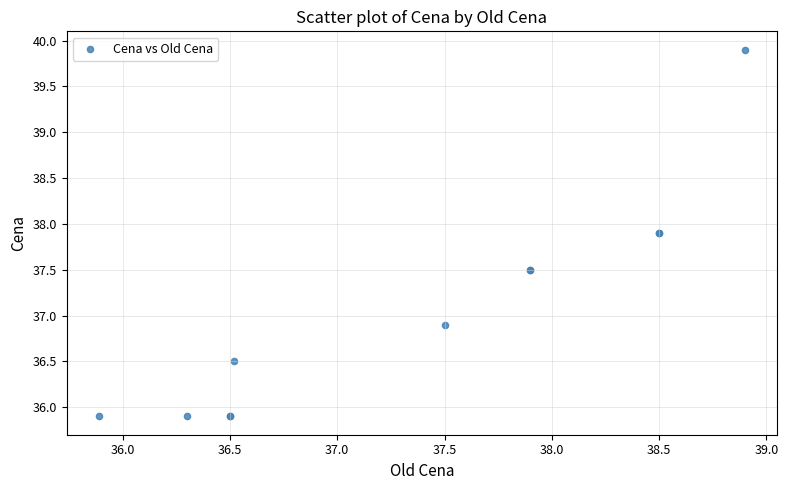

What Y value in the scatter plot is closest to 37?

36.9